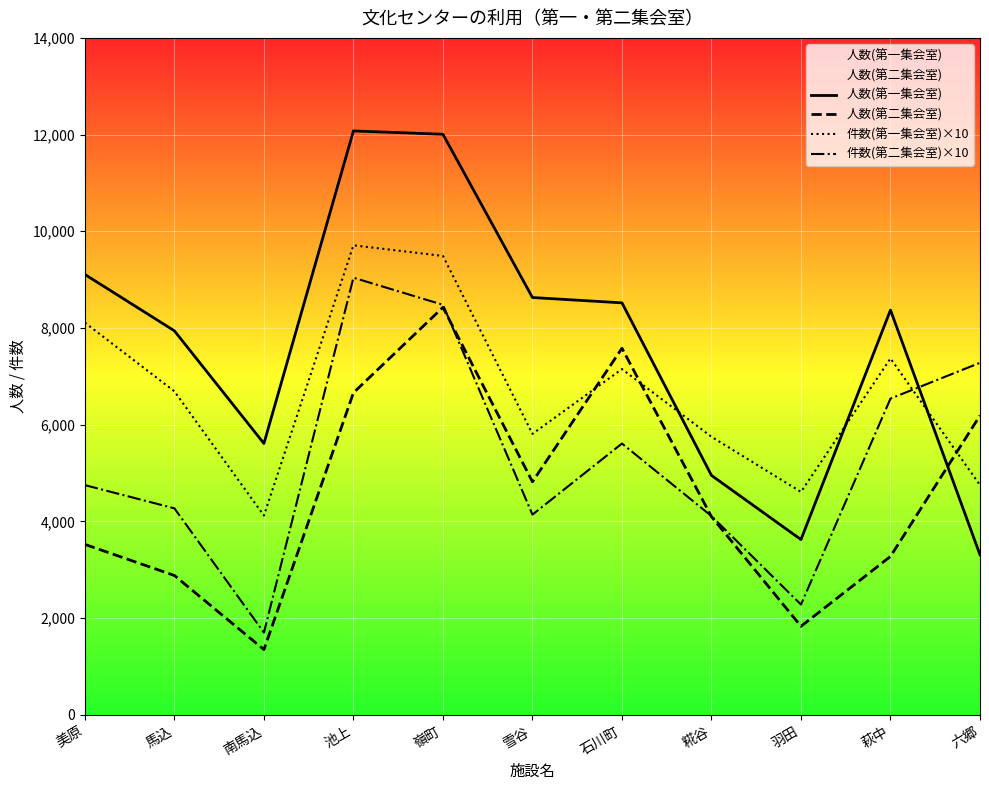

Is it true that 人数(第二集会室) equals 2881 at 馬込?

True